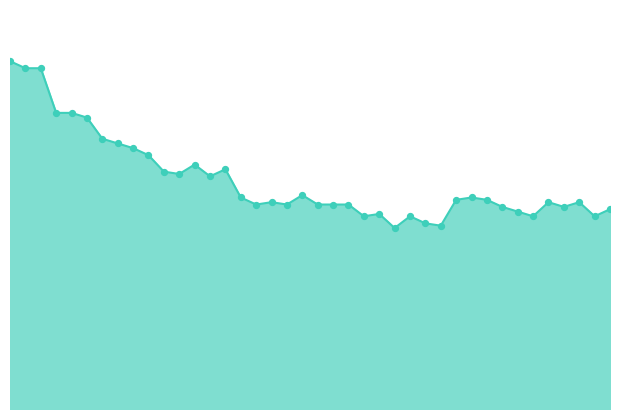

Is this an area chart (filled region under the line)?

Yes